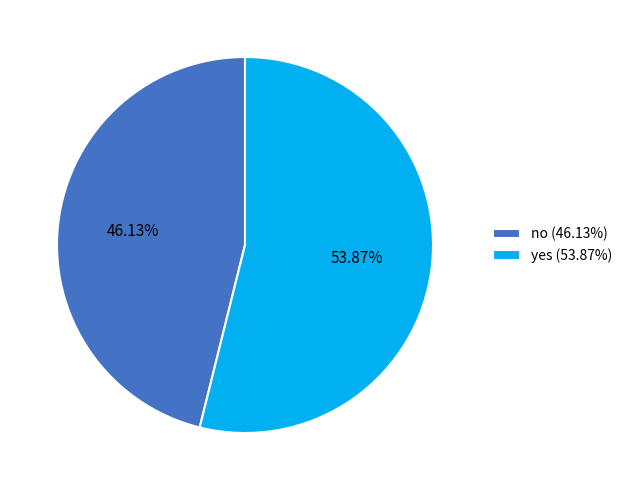

To the nearest percent, what is the average slice percentage?

50%